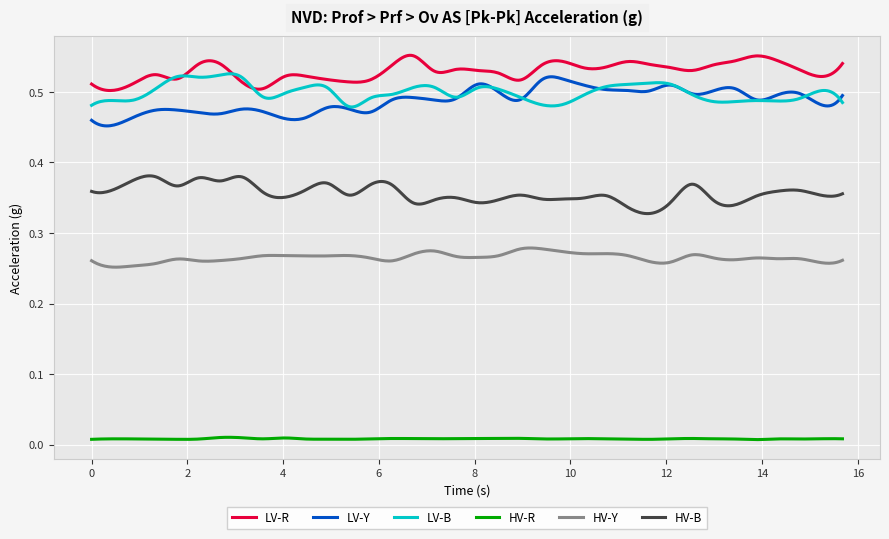

Which series has the largest total across all categories?

LV-R